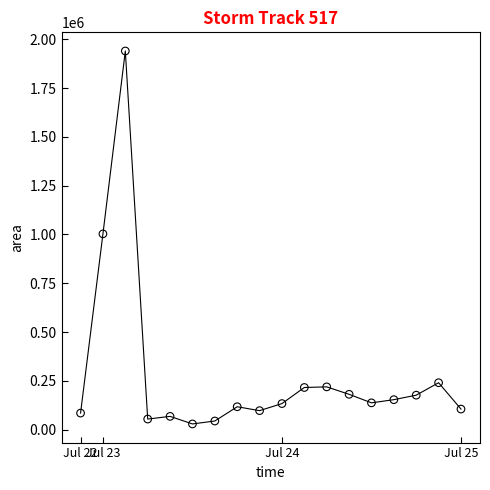

Count the number of points in this scatter plot.

18